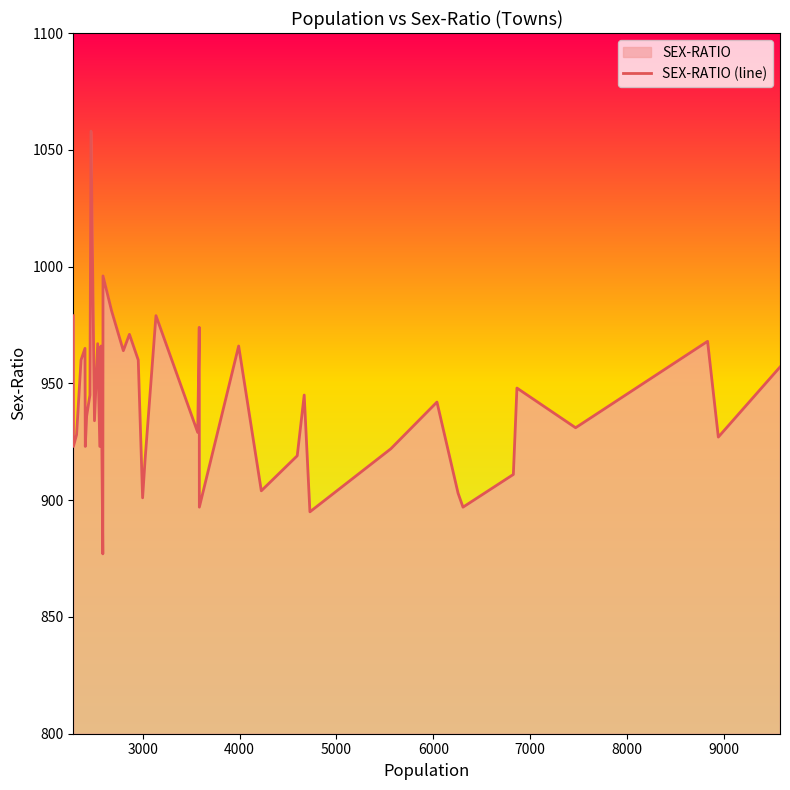

What is the greatest value displayed?

1058